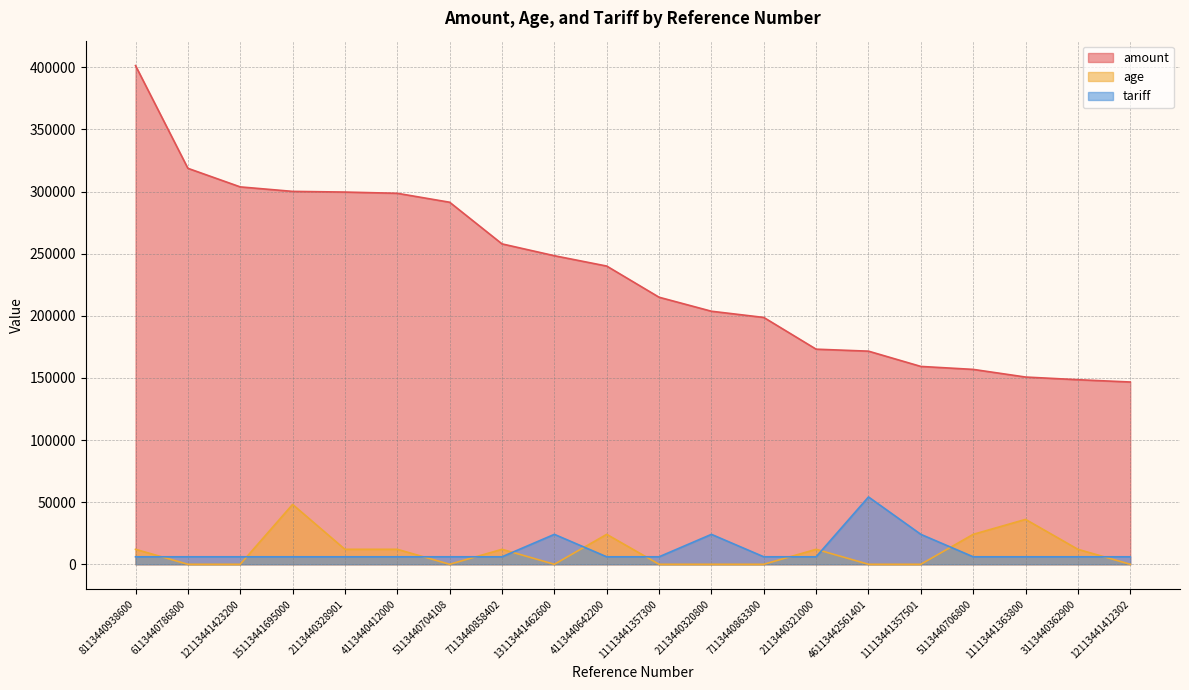

What is the label of the 14th point from the left?

2113440321000